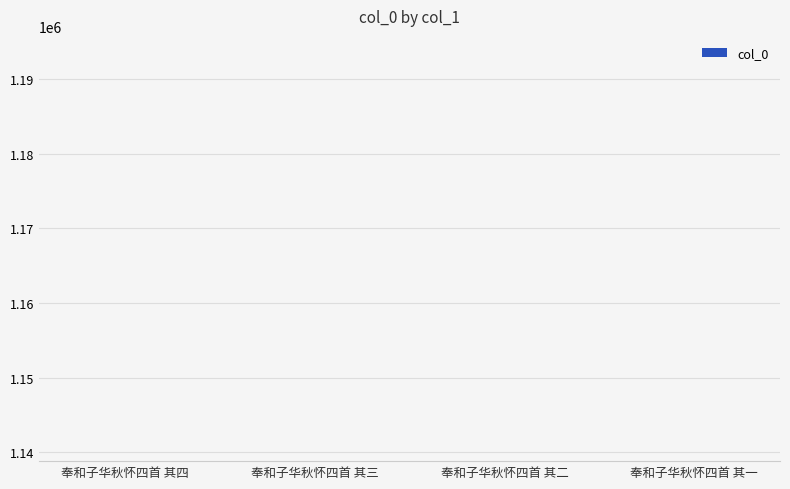

What is the label of the 4th bar from the left?

奉和子华秋怀四首 其一